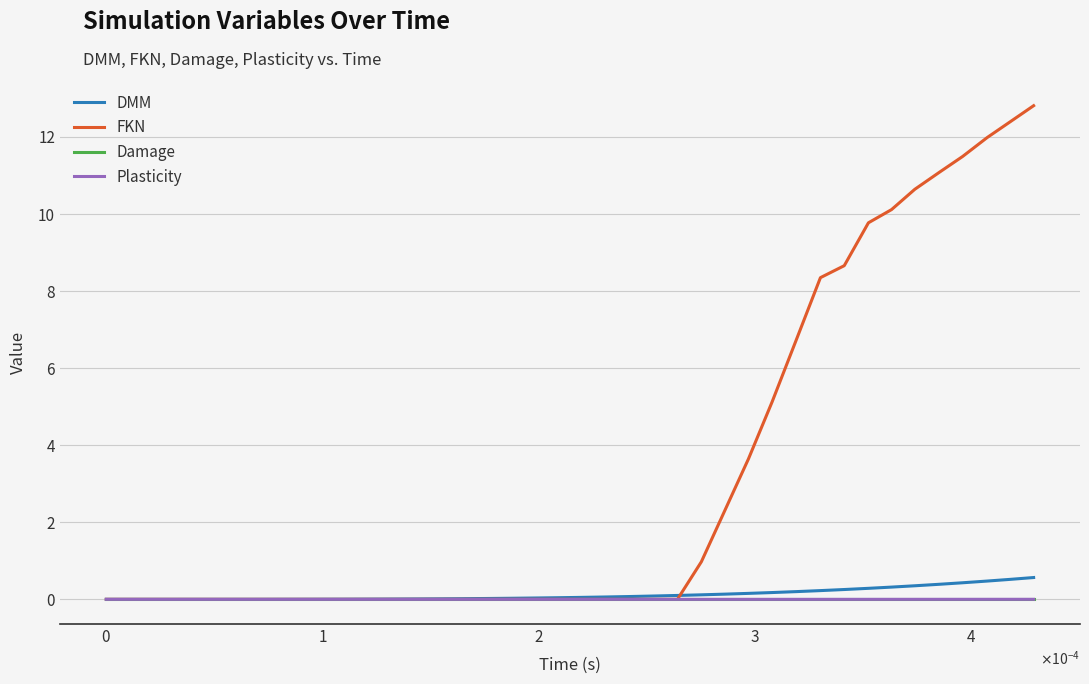

What are all the series names shown in the legend?

DMM, FKN, Damage, Plasticity